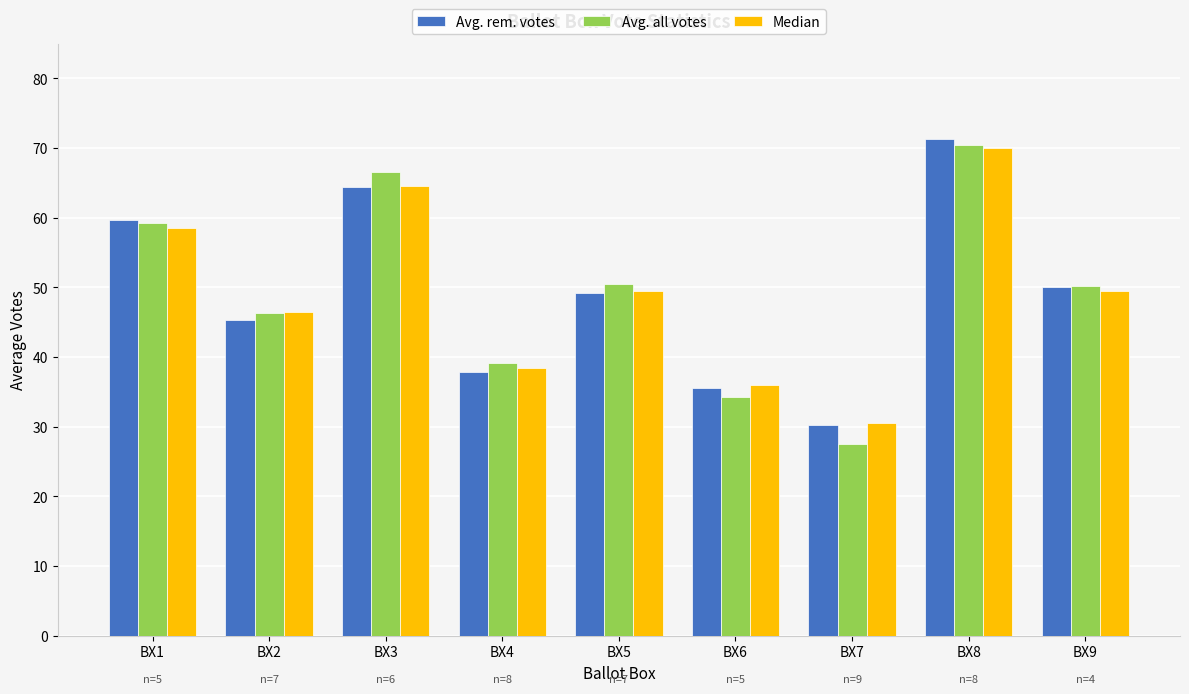

At which category is the sum across all series the highest?

BX8